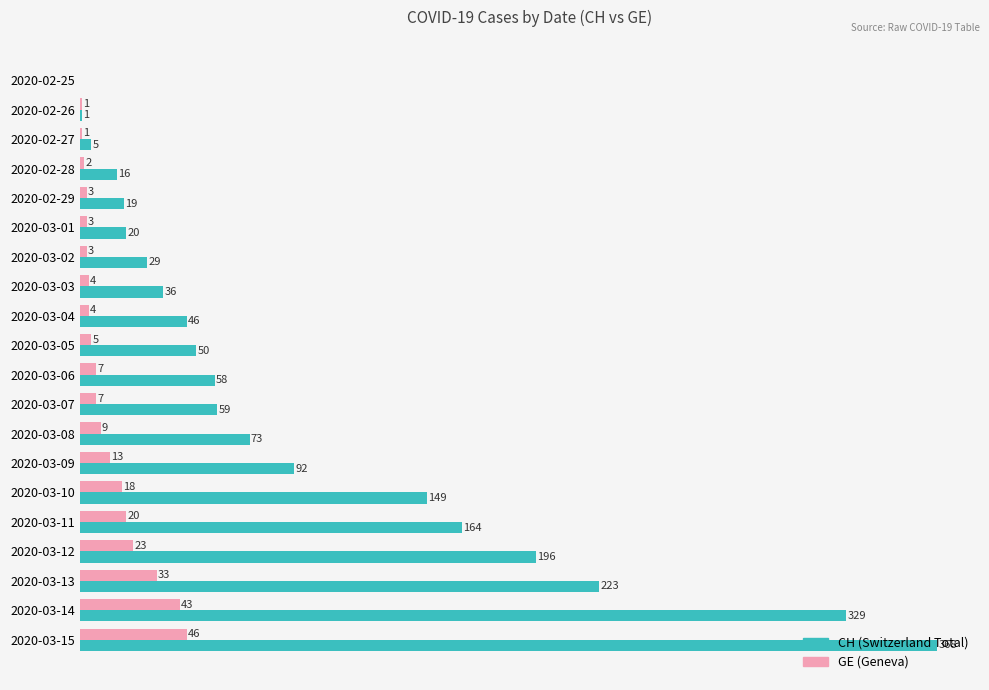

At which category is the sum across all series the highest?

2020-03-15